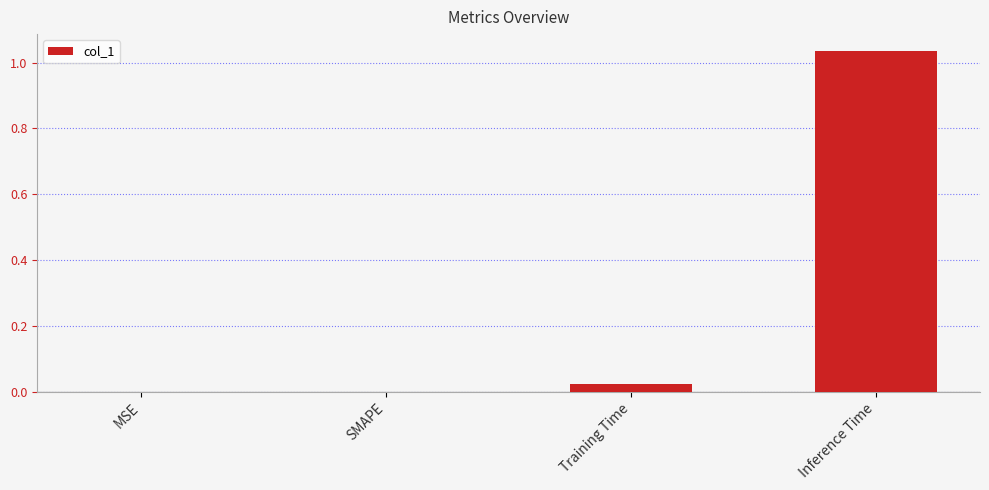

What is the average value?

0.3